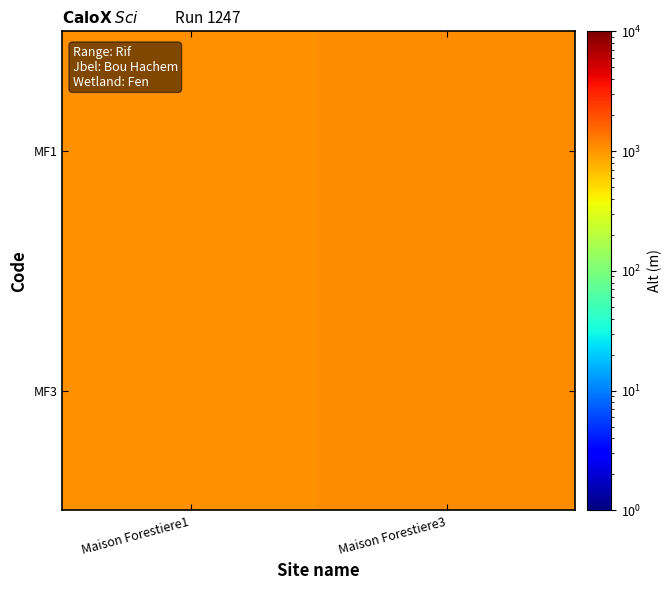

Reading right to left, transcribe all the data shown in this chart.

MF1: Maison Forestiere3=1096	Maison Forestiere1=1064
MF3: Maison Forestiere3=1096	Maison Forestiere1=1064